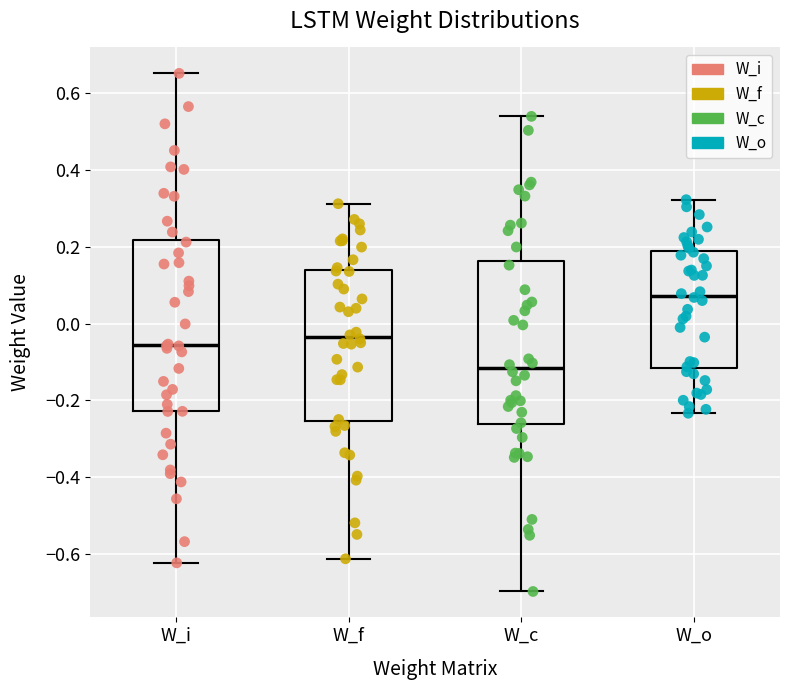

Comparing the boxes themselves (not the whiskers), which one is the tallest?

W_i